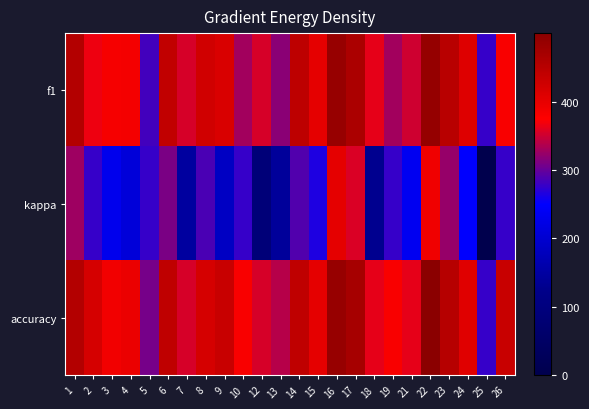

Which has a higher value, 26 or 3?

3